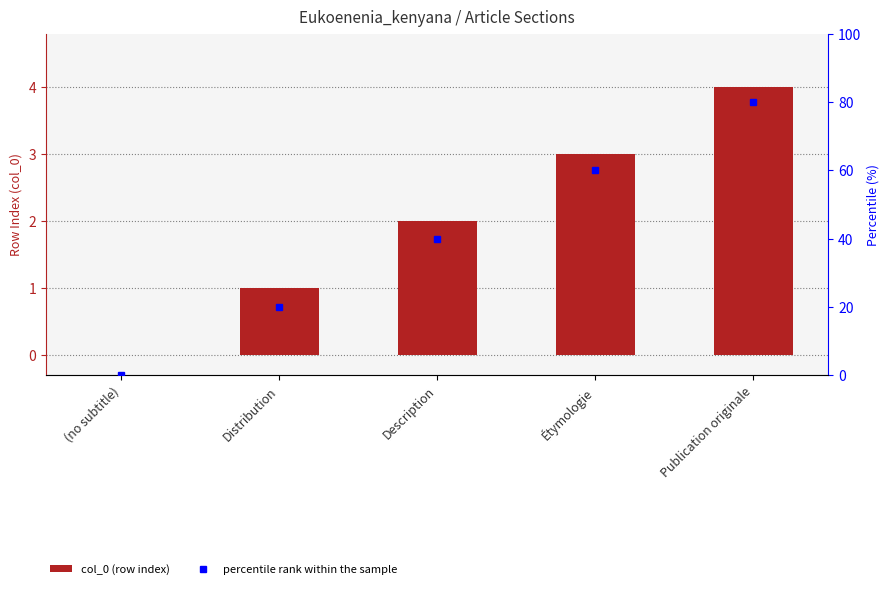

At which category is the sum across all series the highest?

Publication originale